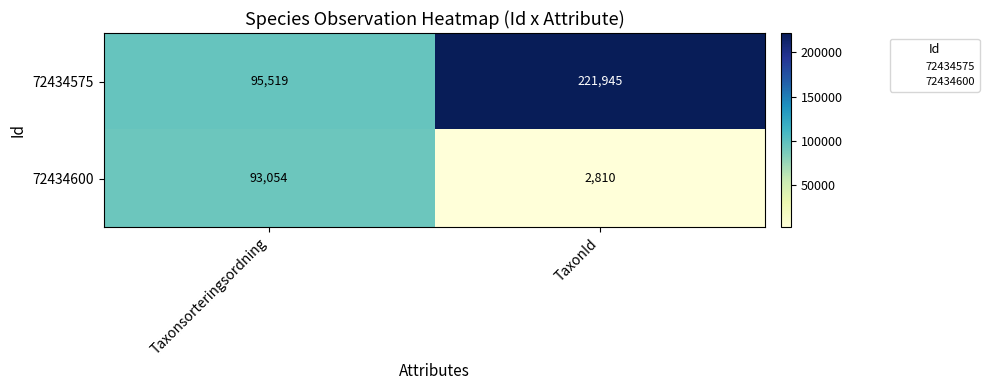

What is the smallest value displayed?

2810